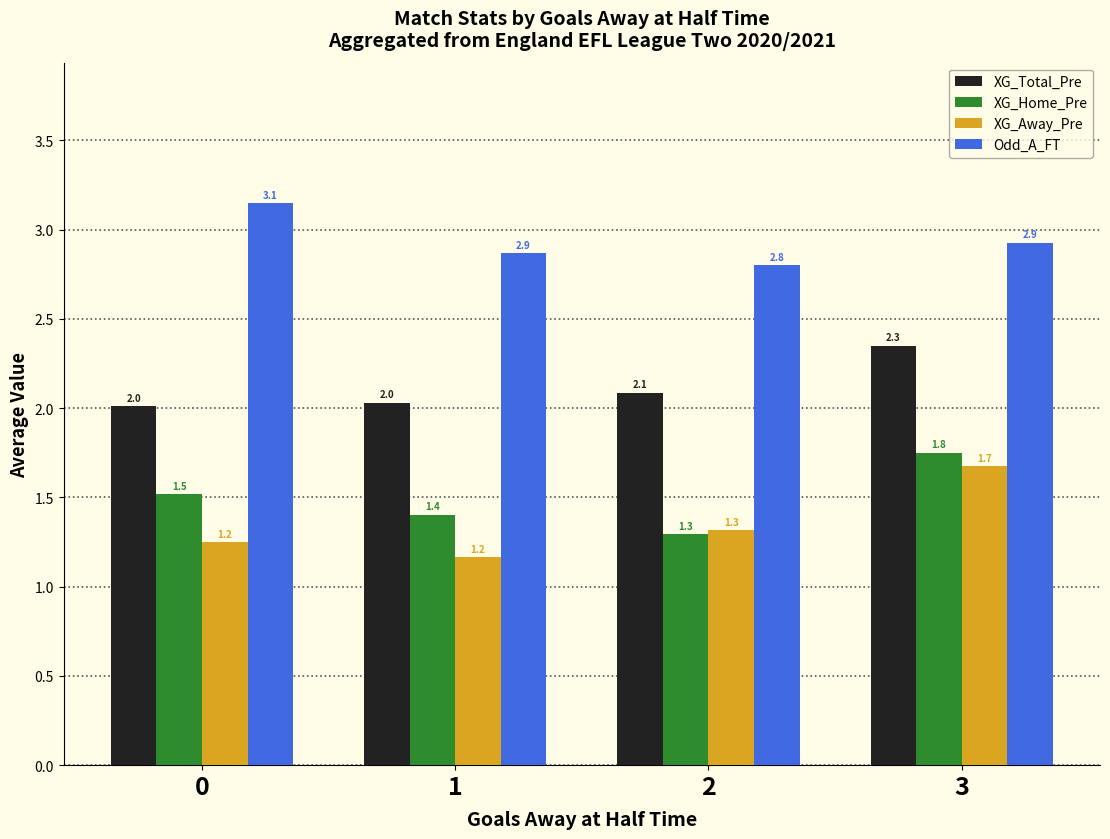

What is the spread (max minus min) of values at 0?

1.9